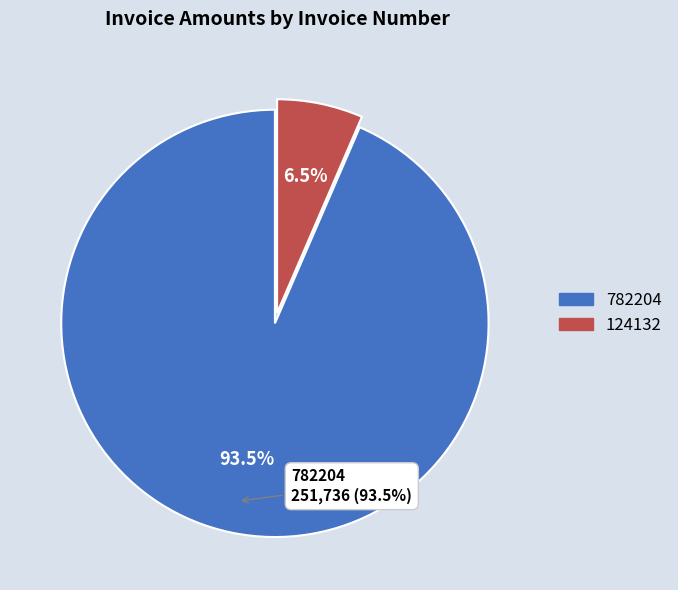

Is it true that 782204 is 94% of the pie?

True